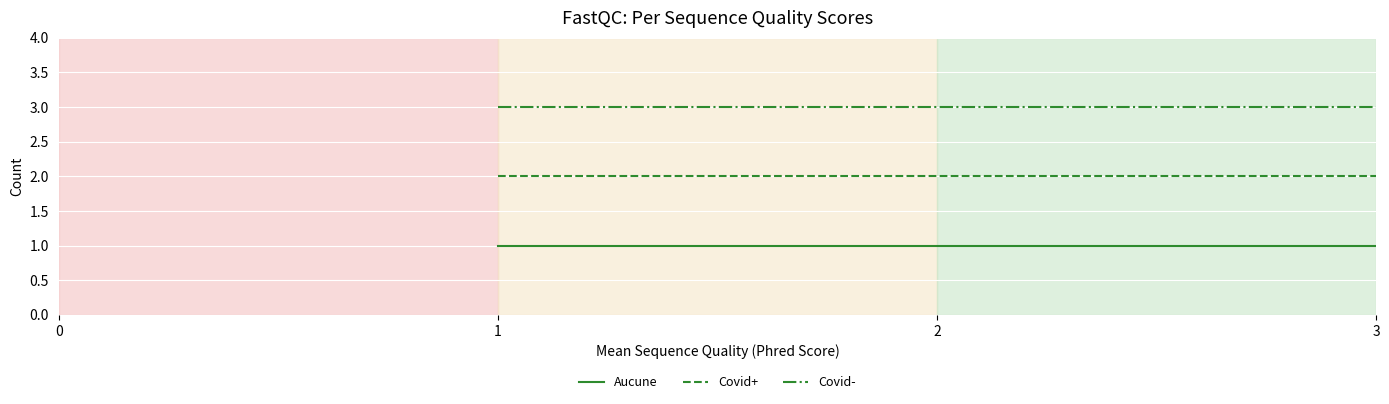

True or false: Covid- has a value of 3 at 1.

True